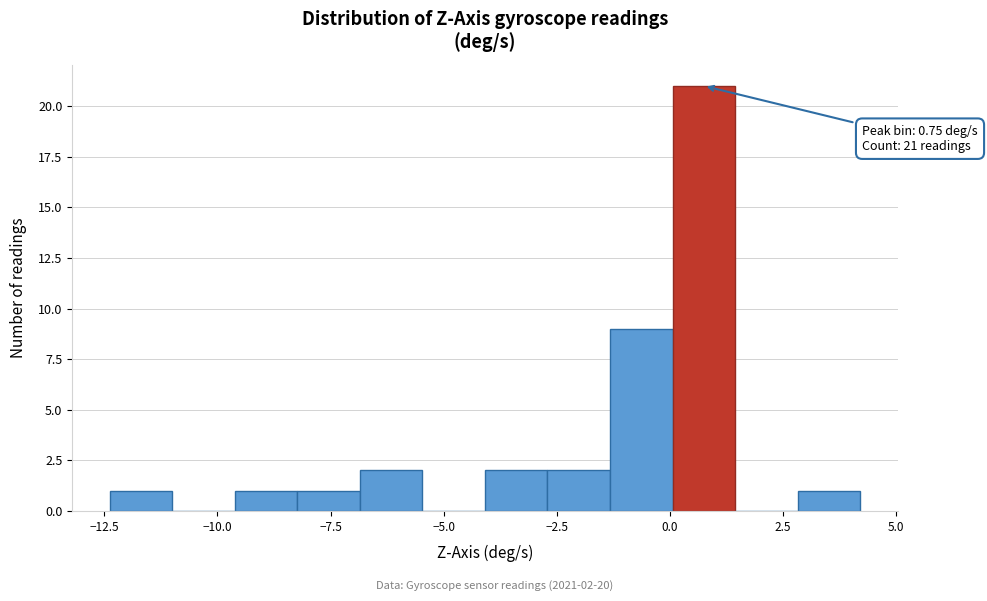

Around what value on the x-axis is the tallest bar? Give the approximate position of its centre, as read against the axis.

1.0